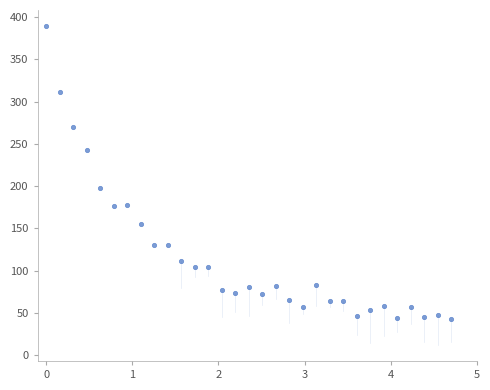

What is the range of X values (max minus min)?

4.7